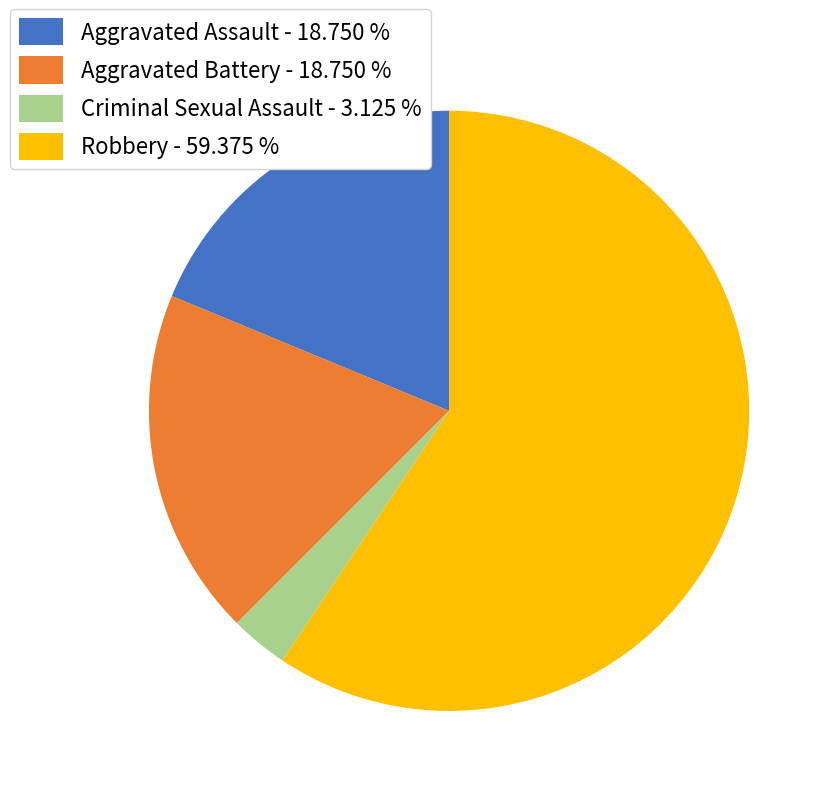

Which has a higher value, Criminal Sexual Assault - 3.125 % or Aggravated Assault - 18.750 %?

Aggravated Assault - 18.750 %